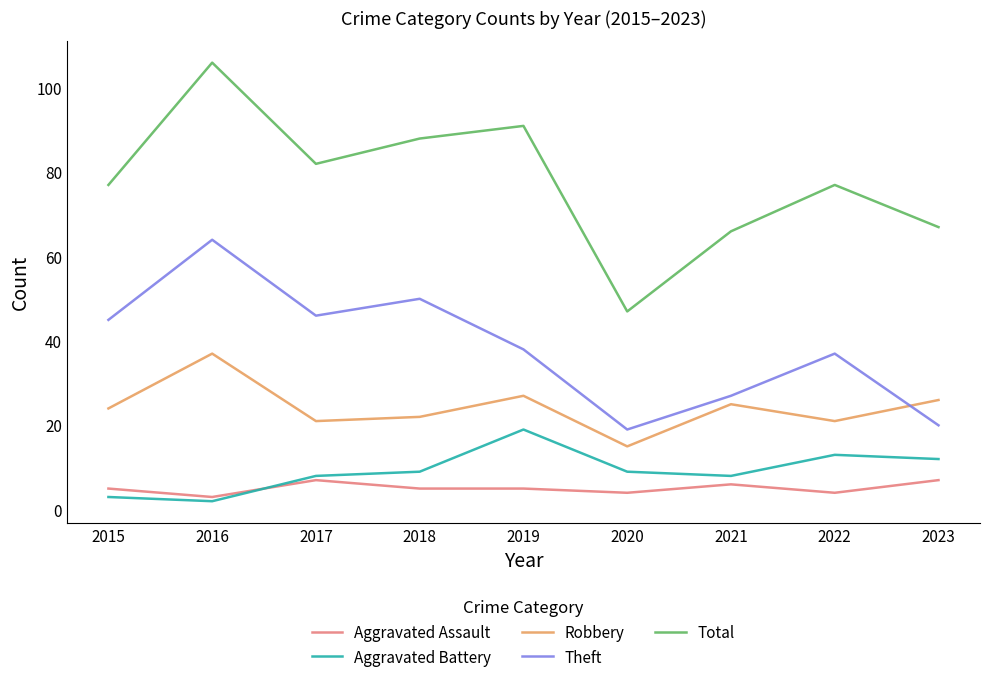

Where is the first local minimum for Aggravated Battery?

2016